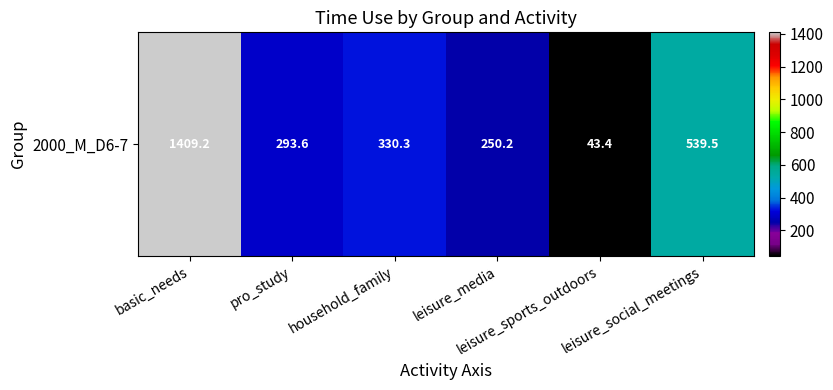

Between household_family and leisure_media, which is larger?

household_family